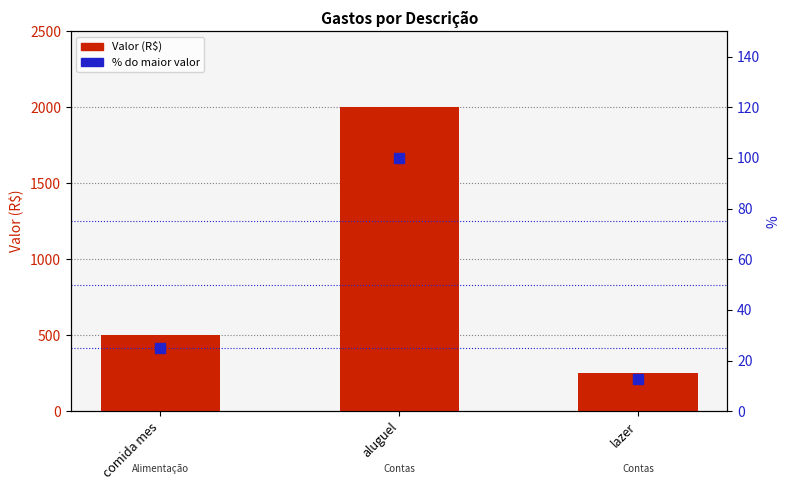

What is the total value across all series at lazer?

262.5